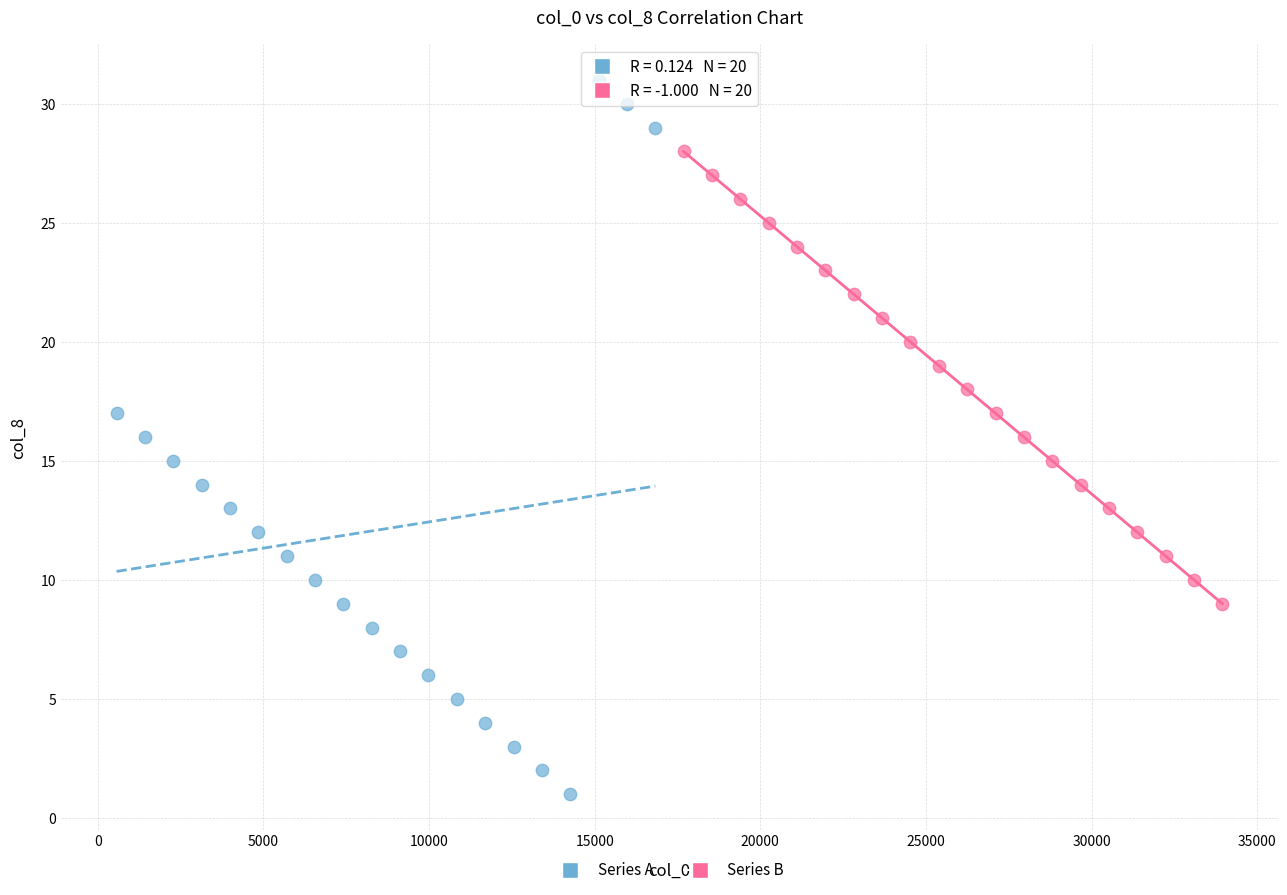

Which series contains the lowest Y value?

Series A